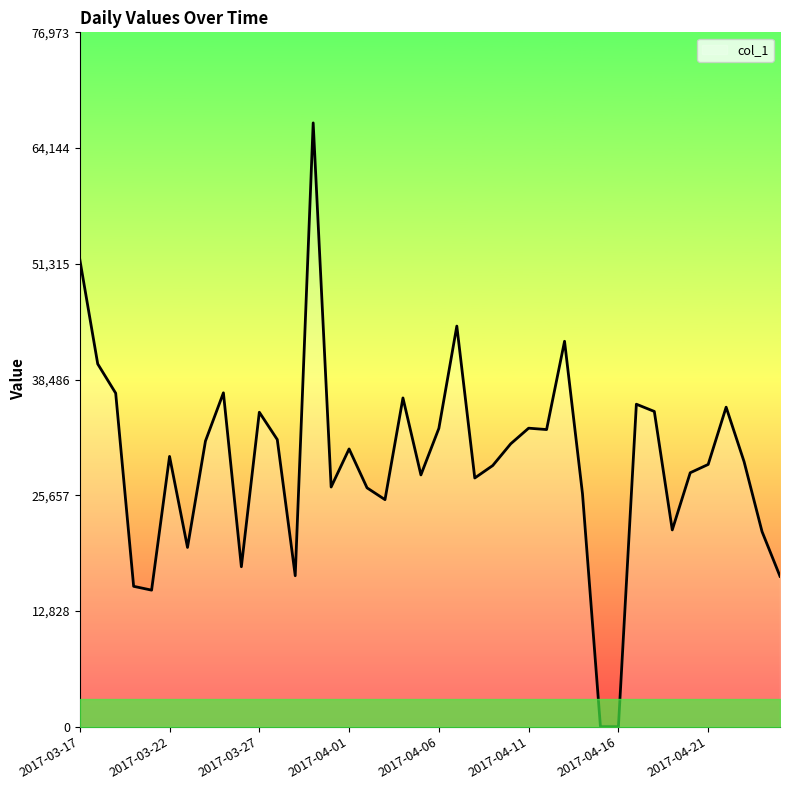

What is the difference between the maximum and minimum values?

66933.2